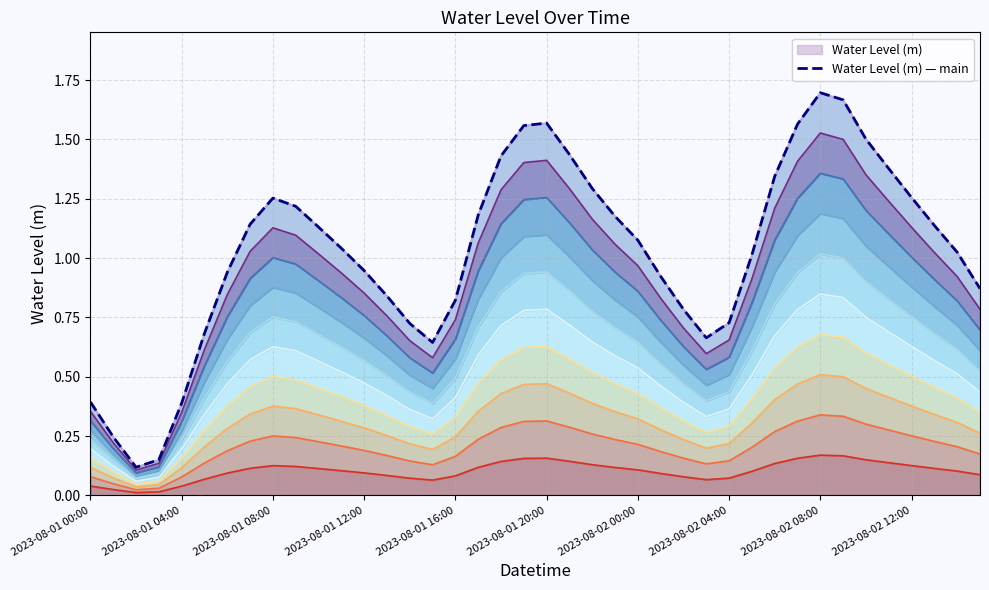

What is the difference between the values at 2023-08-02 00:00 and 21?

0.5